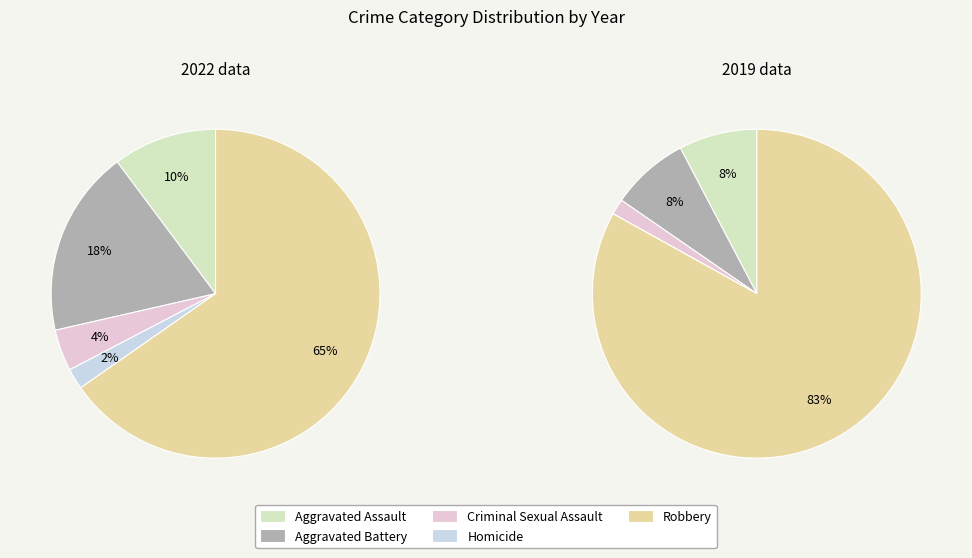

True or false: values_2019 accounts for 12% of the total.

False